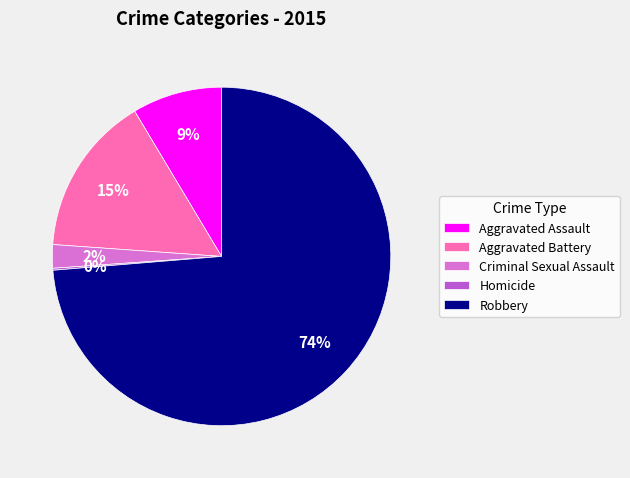

To the nearest percent, what is the difference between the largest and smallest slice percentages?

74%